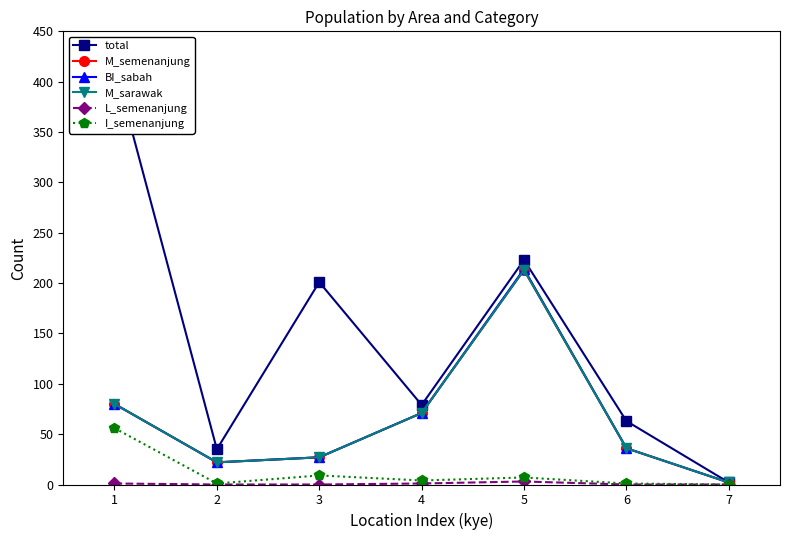

Is this an area chart (filled region under the line)?

No